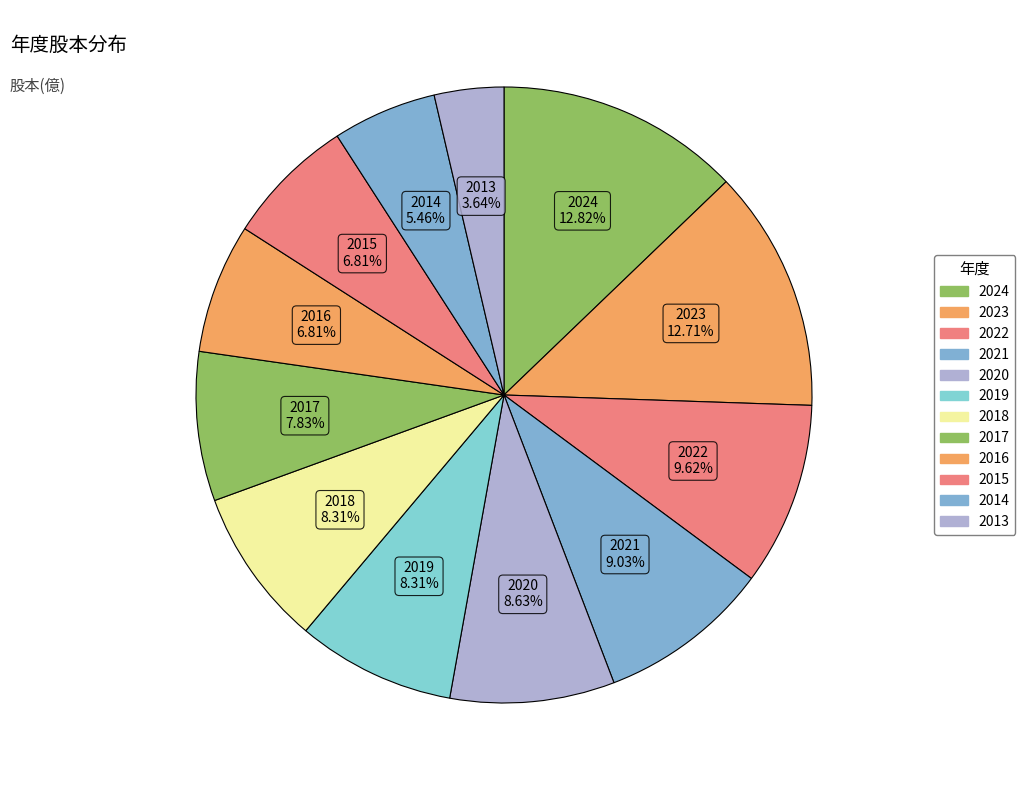

What is the change in value from 2023 to 2014?

-2.0